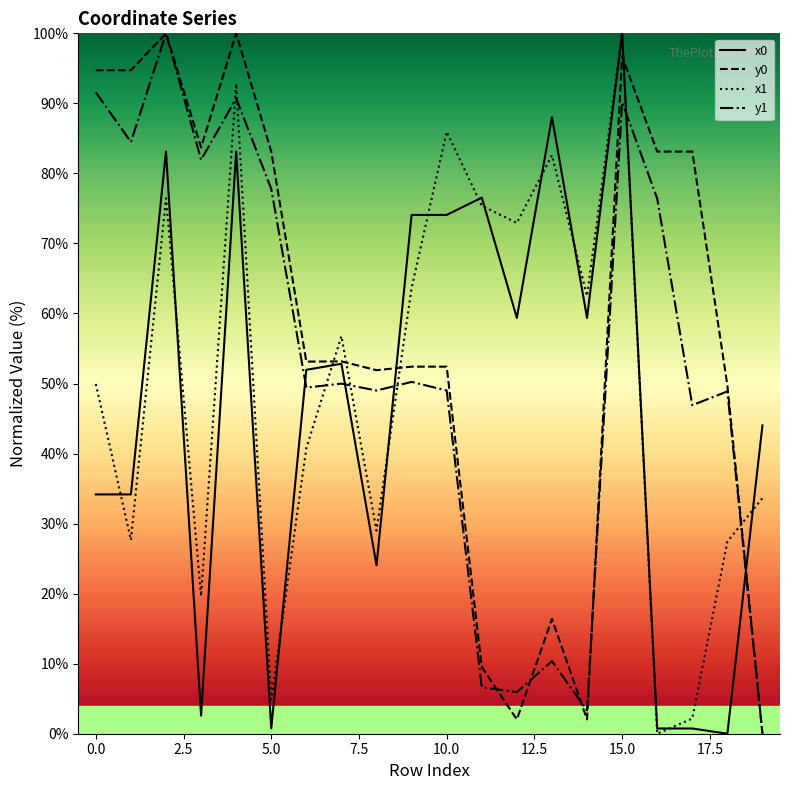

Which series has the largest total across all categories?

y0